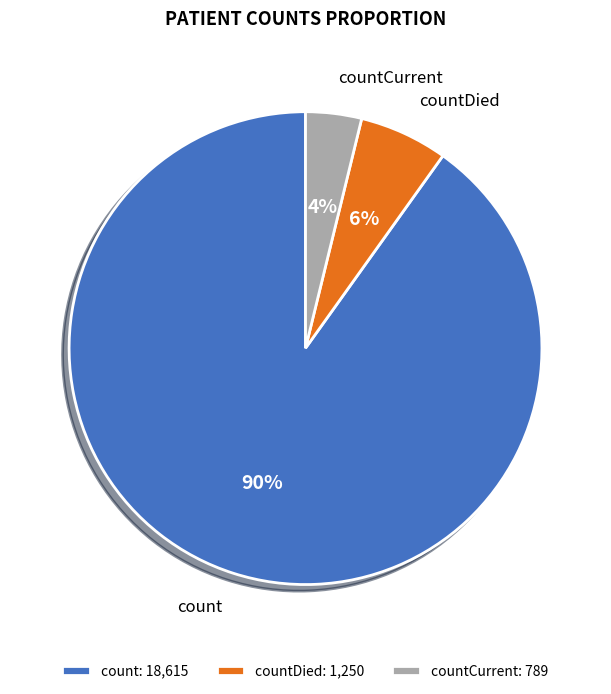

Does countCurrent account for over 50% of the chart?

No